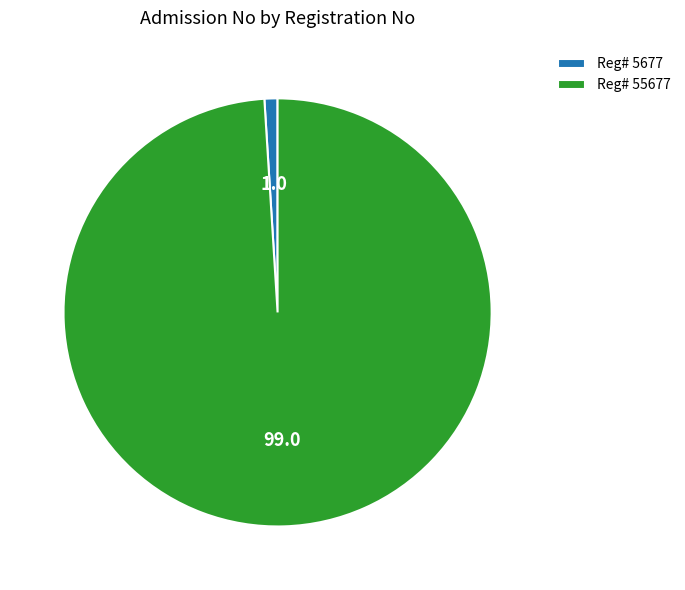

Approximately how many times larger is the value at Reg# 55677 compared to Reg# 5677?

100.4